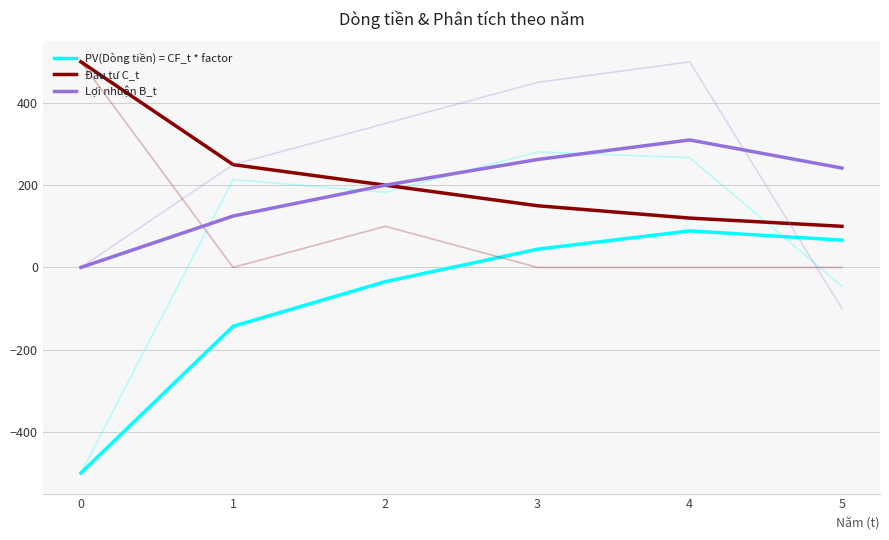

Which has a higher value, 0 or 4?

4